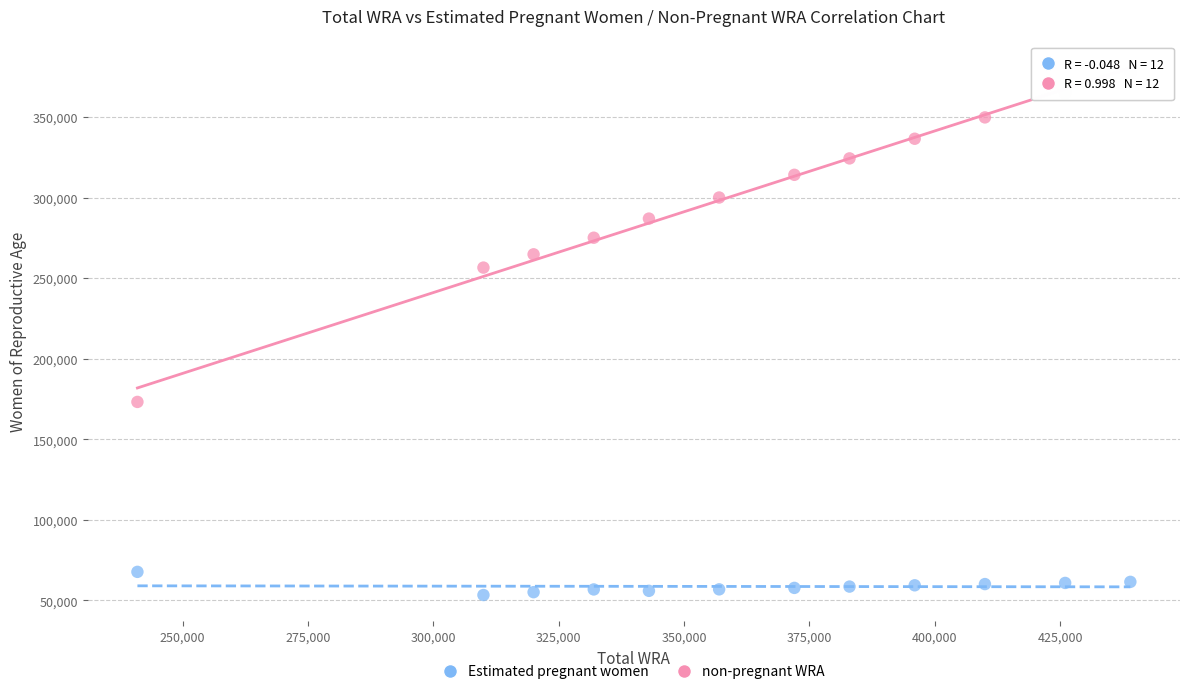

Which series reaches the minimum Y coordinate?

Estimated pregnant women